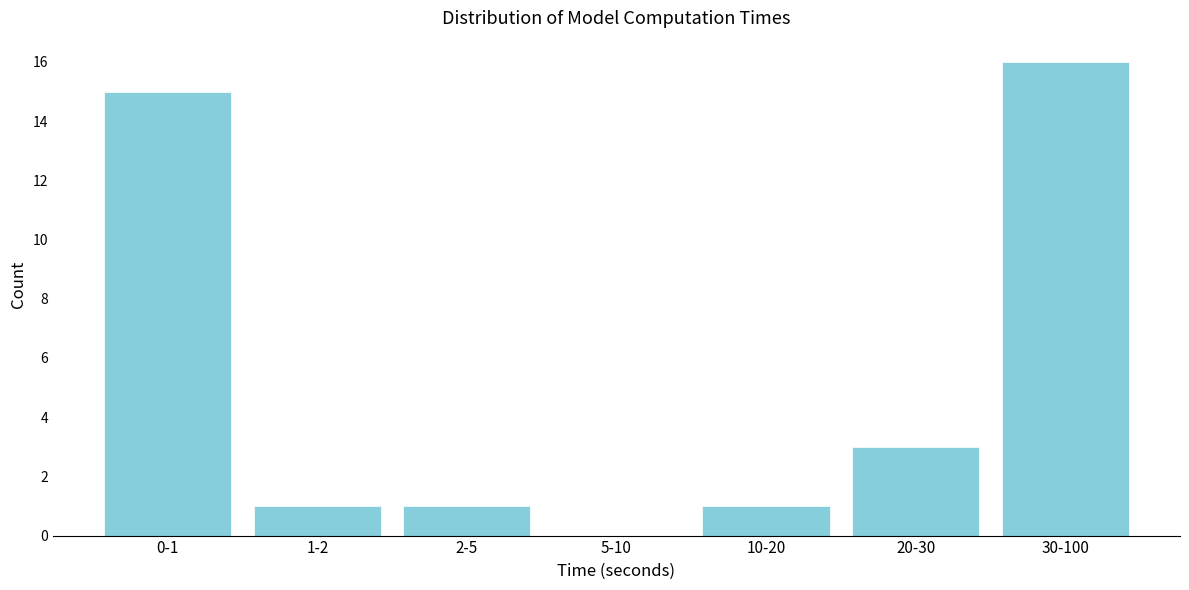

Reading left to right, what are all the values shown in this chart?

0-1=15	1-2=1	2-5=1	5-10=0	10-20=1	20-30=3	30-100=16